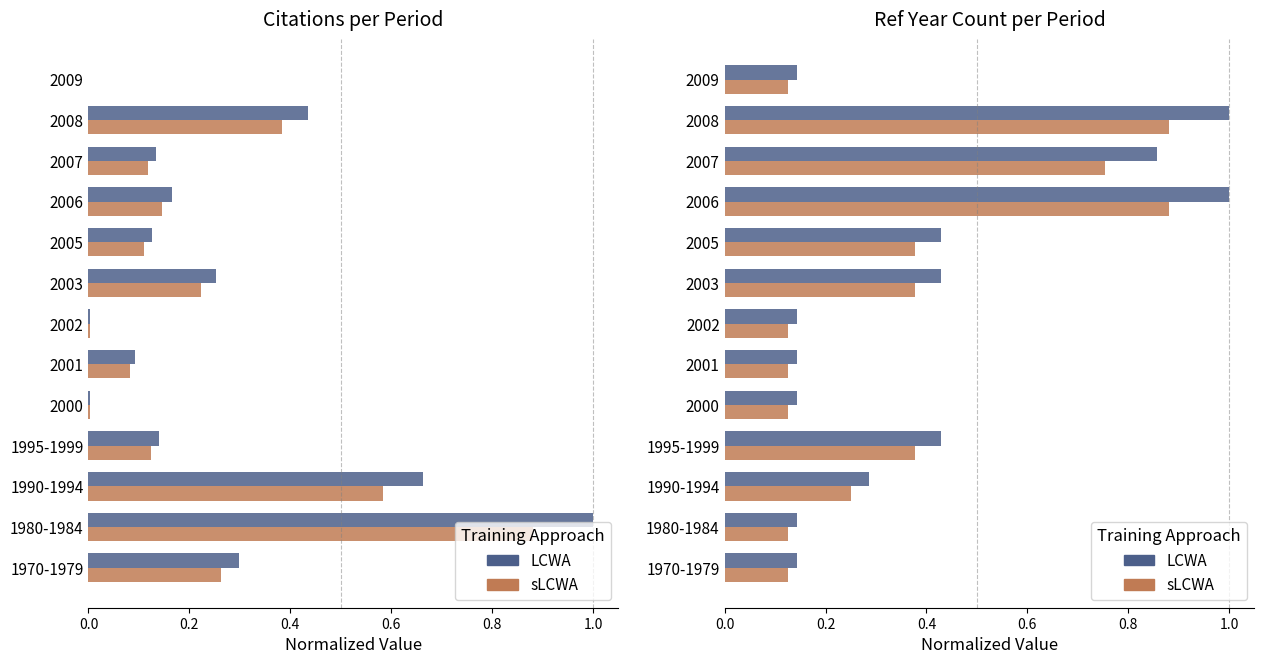

What are all the series names shown in the legend?

LCWA, sLCWA